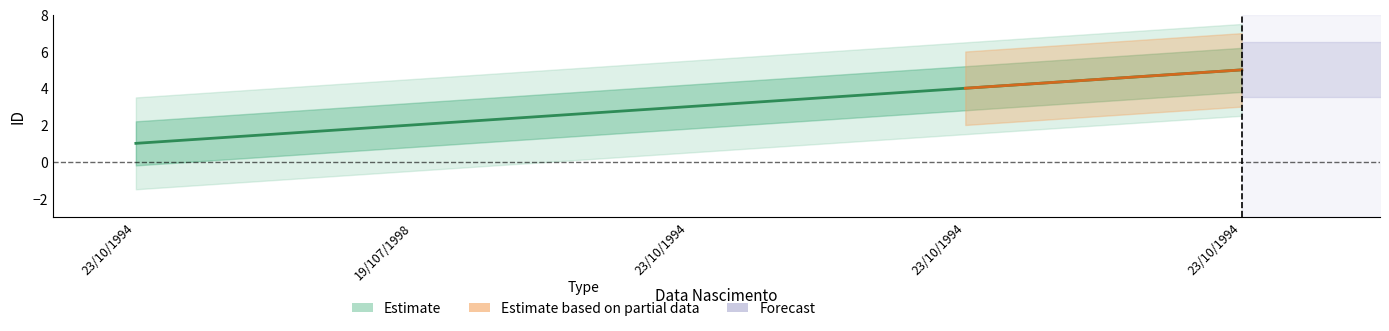

What is the difference between the maximum and minimum values?

4